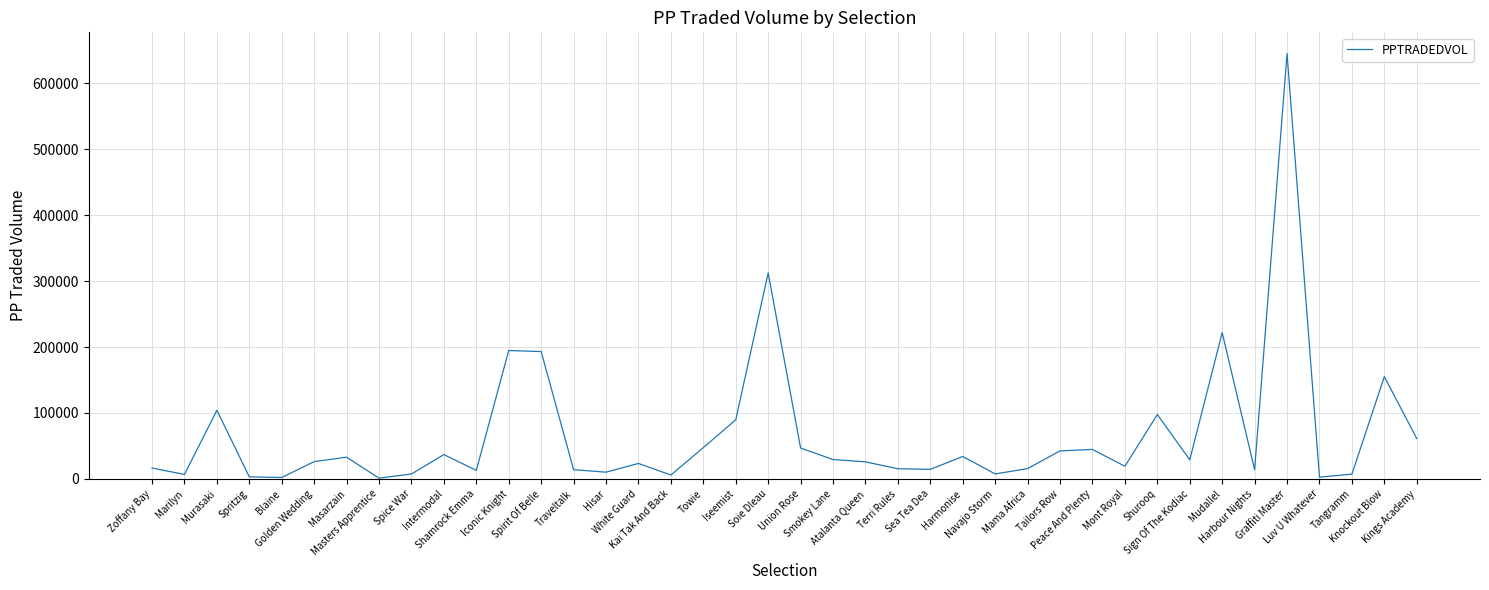

What is the difference between the maximum and minimum values?

643636.5